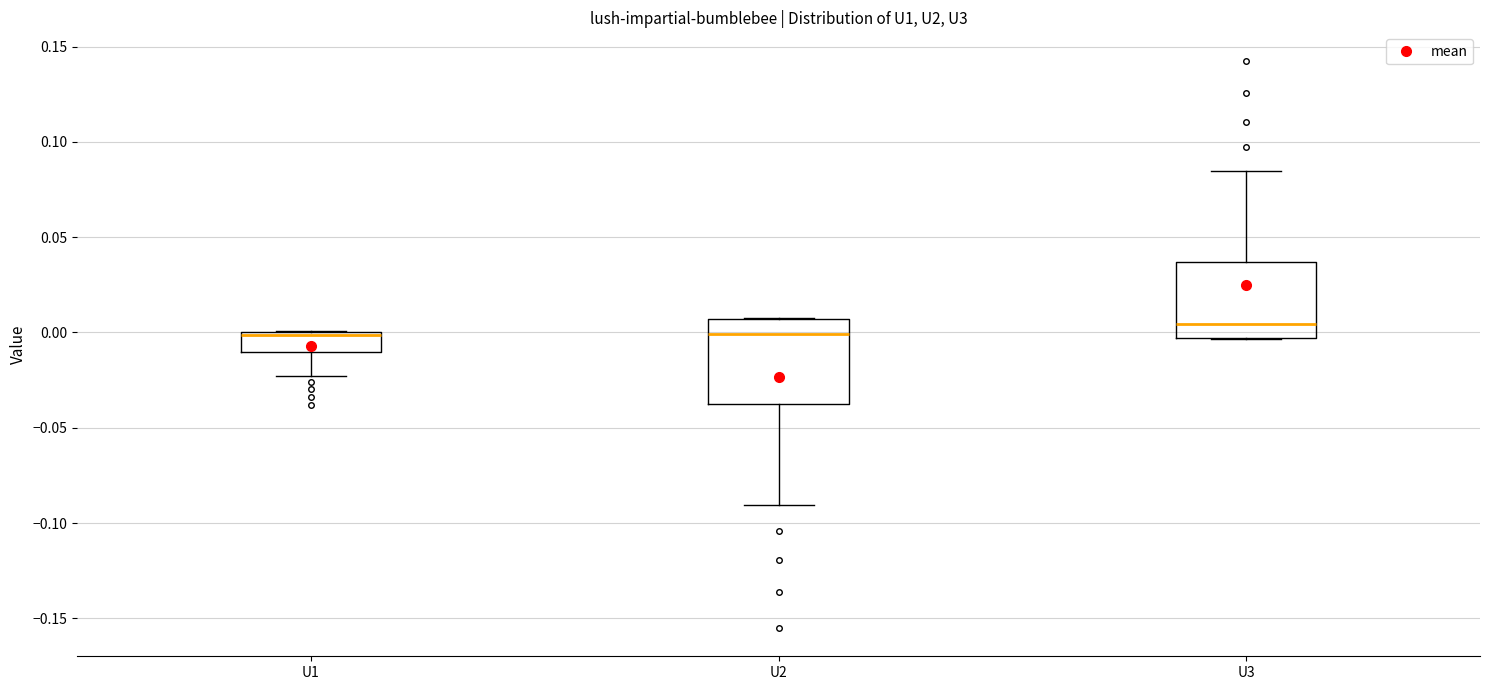

Reading left to right, transcribe this box plot: for each box, give where its median line is, the range the box spans, and where its two whiskers end, as read against the y-axis. The values are not printed on the chart, so give them approximately, as read against the axis.

U1: median 0.000 (just below the box's upper edge), box -0.010 to 0.000, whiskers -0.025 to 0.000
U2: median 0.000, box -0.035 to 0.005, whiskers -0.090 to 0.010
U3: median 0.005, box -0.005 to 0.035, whiskers -0.005 to 0.085